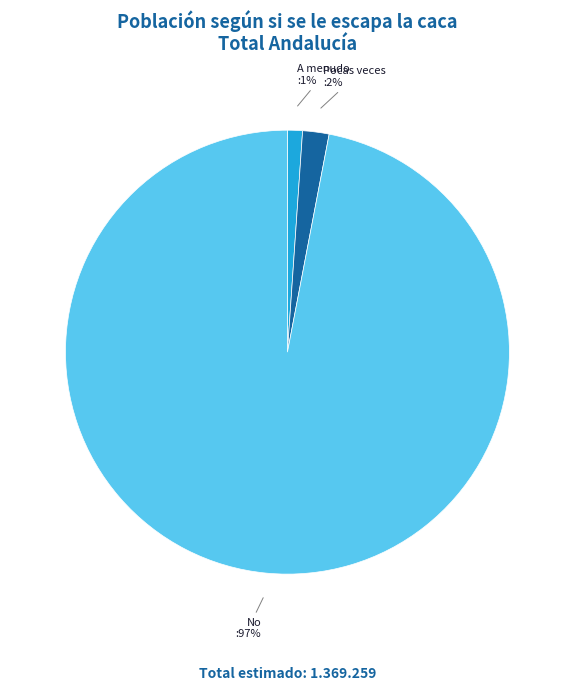

Combined, do A menudo and Pocas veces account for over 50%?

No